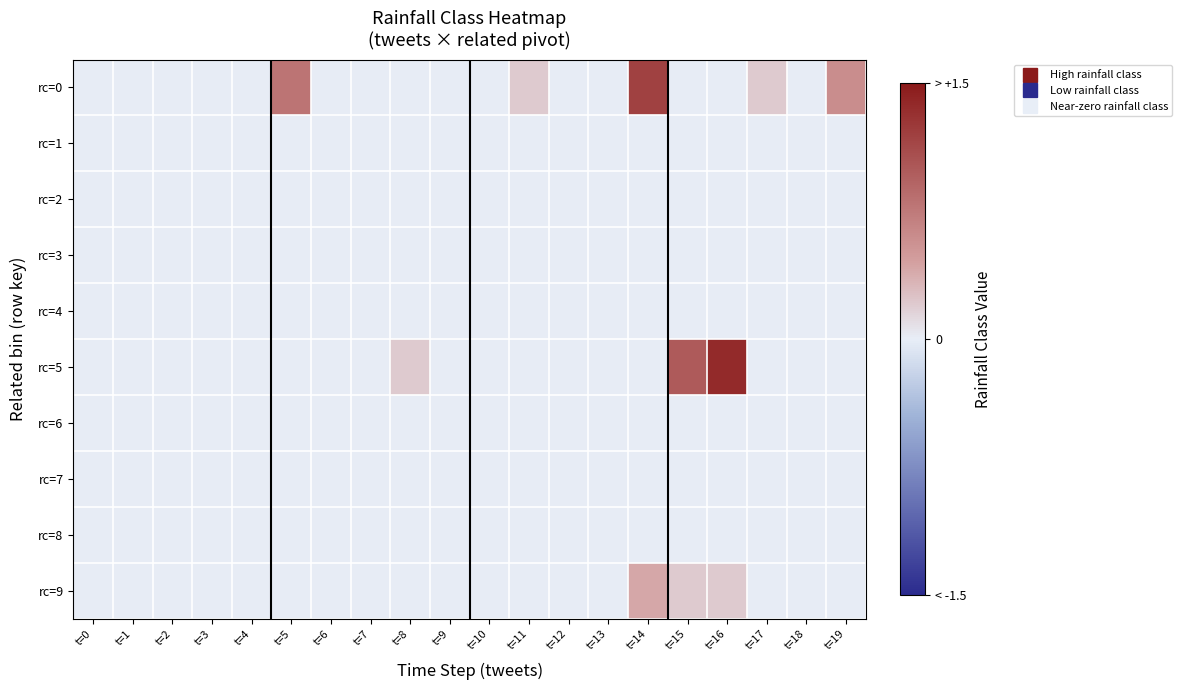

Reading left to right, what are all the values shown in this chart?

rc=0: t=0=0.0	t=1=0.0	t=2=0.0	t=3=0.0	t=4=0.0	t=5=0.8	t=6=0.0	t=7=0.0	t=8=0.0	t=9=0.0	t=10=0.0	t=11=0.2	t=12=0.0	t=13=0.0	t=14=1.2	t=15=0.0	t=16=0.0	t=17=0.2	t=18=0.0	t=19=0.6
rc=1: t=0=0.0	t=1=0.0	t=2=0.0	t=3=0.0	t=4=0.0	t=5=0.0	t=6=0.0	t=7=0.0	t=8=0.0	t=9=0.0	t=10=0.0	t=11=0.0	t=12=0.0	t=13=0.0	t=14=0.0	t=15=0.0	t=16=0.0	t=17=0.0	t=18=0.0	t=19=0.0
rc=2: t=0=0.0	t=1=0.0	t=2=0.0	t=3=0.0	t=4=0.0	t=5=0.0	t=6=0.0	t=7=0.0	t=8=0.0	t=9=0.0	t=10=0.0	t=11=0.0	t=12=0.0	t=13=0.0	t=14=0.0	t=15=0.0	t=16=0.0	t=17=0.0	t=18=0.0	t=19=0.0
rc=3: t=0=0.0	t=1=0.0	t=2=0.0	t=3=0.0	t=4=0.0	t=5=0.0	t=6=0.0	t=7=0.0	t=8=0.0	t=9=0.0	t=10=0.0	t=11=0.0	t=12=0.0	t=13=0.0	t=14=0.0	t=15=0.0	t=16=0.0	t=17=0.0	t=18=0.0	t=19=0.0
rc=4: t=0=0.0	t=1=0.0	t=2=0.0	t=3=0.0	t=4=0.0	t=5=0.0	t=6=0.0	t=7=0.0	t=8=0.0	t=9=0.0	t=10=0.0	t=11=0.0	t=12=0.0	t=13=0.0	t=14=0.0	t=15=0.0	t=16=0.0	t=17=0.0	t=18=0.0	t=19=0.0
rc=5: t=0=0.0	t=1=0.0	t=2=0.0	t=3=0.0	t=4=0.0	t=5=0.0	t=6=0.0	t=7=0.0	t=8=0.2	t=9=0.0	t=10=0.0	t=11=0.0	t=12=0.0	t=13=0.0	t=14=0.0	t=15=1.0	t=16=1.4	t=17=0.0	t=18=0.0	t=19=0.0
rc=6: t=0=0.0	t=1=0.0	t=2=0.0	t=3=0.0	t=4=0.0	t=5=0.0	t=6=0.0	t=7=0.0	t=8=0.0	t=9=0.0	t=10=0.0	t=11=0.0	t=12=0.0	t=13=0.0	t=14=0.0	t=15=0.0	t=16=0.0	t=17=0.0	t=18=0.0	t=19=0.0
rc=7: t=0=0.0	t=1=0.0	t=2=0.0	t=3=0.0	t=4=0.0	t=5=0.0	t=6=0.0	t=7=0.0	t=8=0.0	t=9=0.0	t=10=0.0	t=11=0.0	t=12=0.0	t=13=0.0	t=14=0.0	t=15=0.0	t=16=0.0	t=17=0.0	t=18=0.0	t=19=0.0
rc=8: t=0=0.0	t=1=0.0	t=2=0.0	t=3=0.0	t=4=0.0	t=5=0.0	t=6=0.0	t=7=0.0	t=8=0.0	t=9=0.0	t=10=0.0	t=11=0.0	t=12=0.0	t=13=0.0	t=14=0.0	t=15=0.0	t=16=0.0	t=17=0.0	t=18=0.0	t=19=0.0
rc=9: t=0=0.0	t=1=0.0	t=2=0.0	t=3=0.0	t=4=0.0	t=5=0.0	t=6=0.0	t=7=0.0	t=8=0.0	t=9=0.0	t=10=0.0	t=11=0.0	t=12=0.0	t=13=0.0	t=14=0.4	t=15=0.2	t=16=0.2	t=17=0.0	t=18=0.0	t=19=0.0